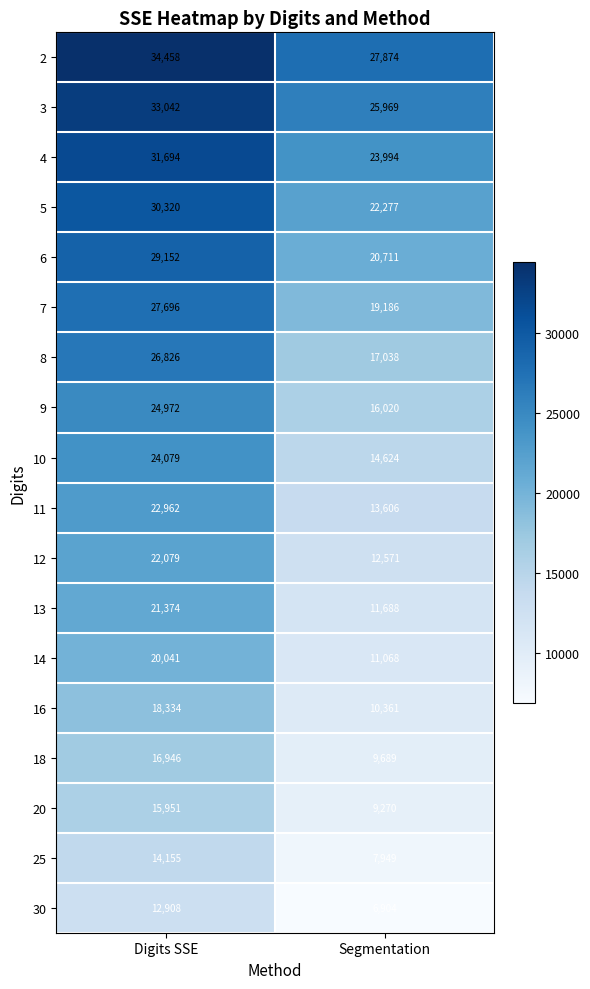

How many data points does each series have?

2